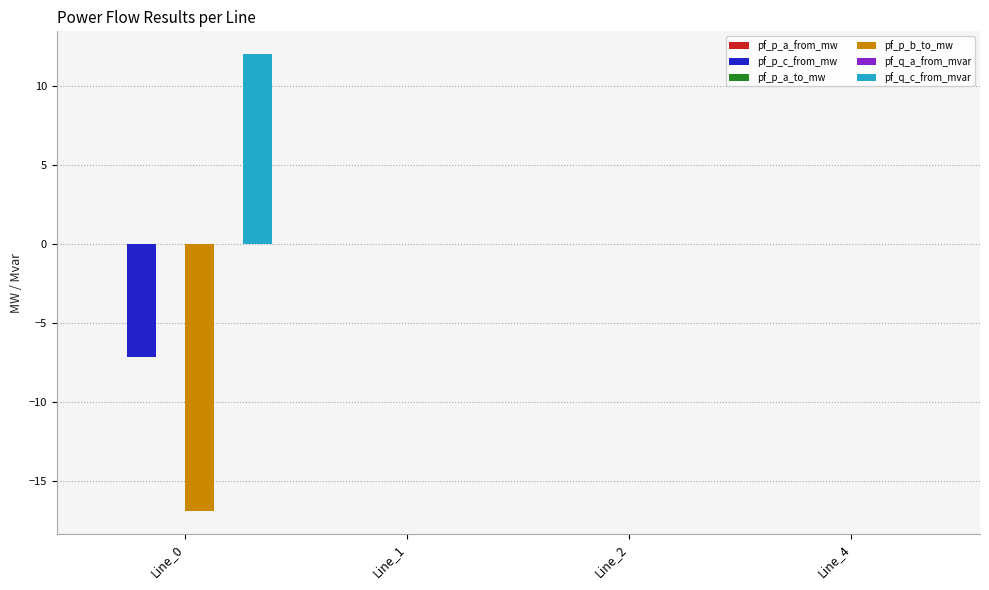

How many distinct data groups are displayed?

6